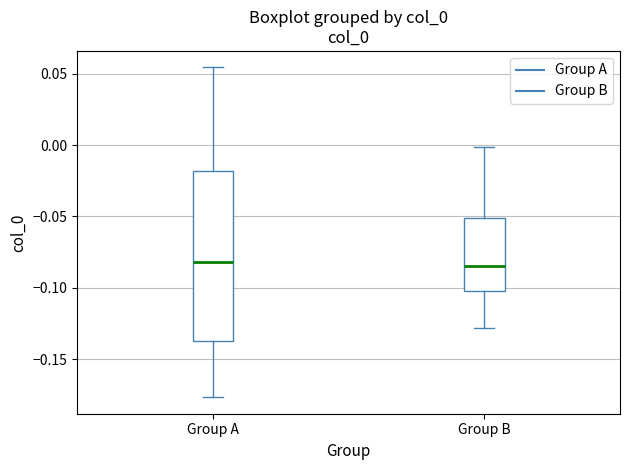

Reading left to right, read every box against the y-axis: the position of its median line, the range the box covers, and the ends of its whiskers. The values are not printed on the chart, so give them approximately, as read against the axis.

Group A: median -0.080, box -0.135 to -0.020, whiskers -0.175 to 0.055
Group B: median -0.085, box -0.100 to -0.050, whiskers -0.130 to 0.000